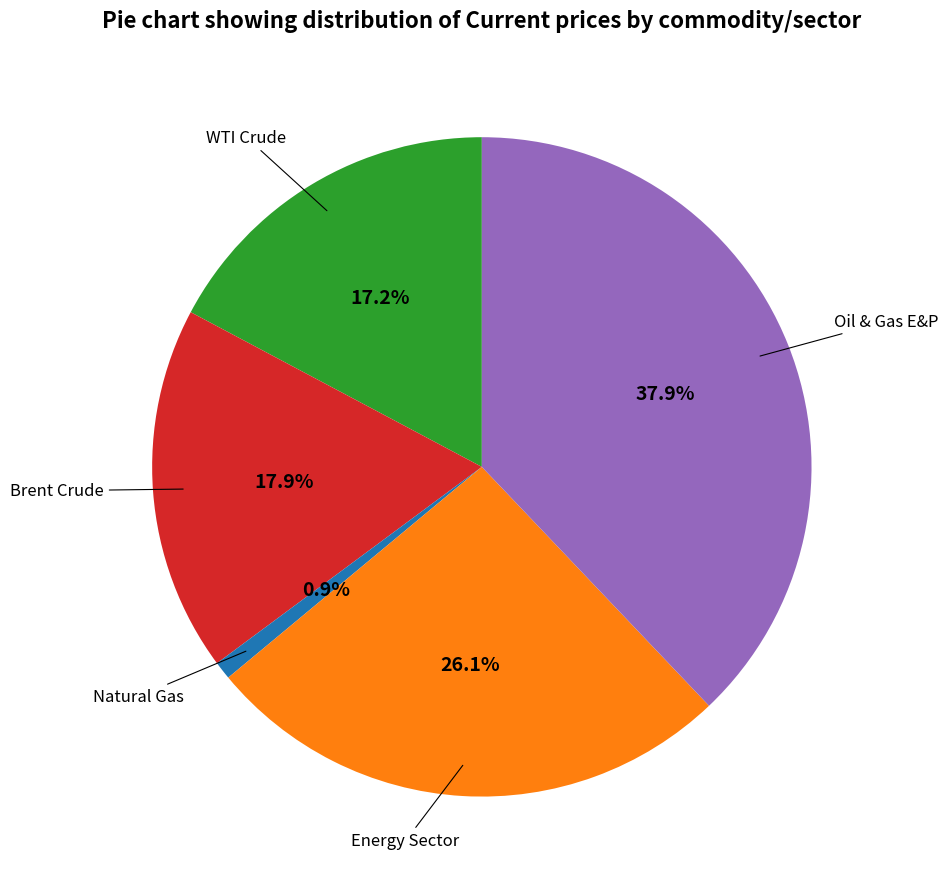

How many slices are in this pie chart?

5